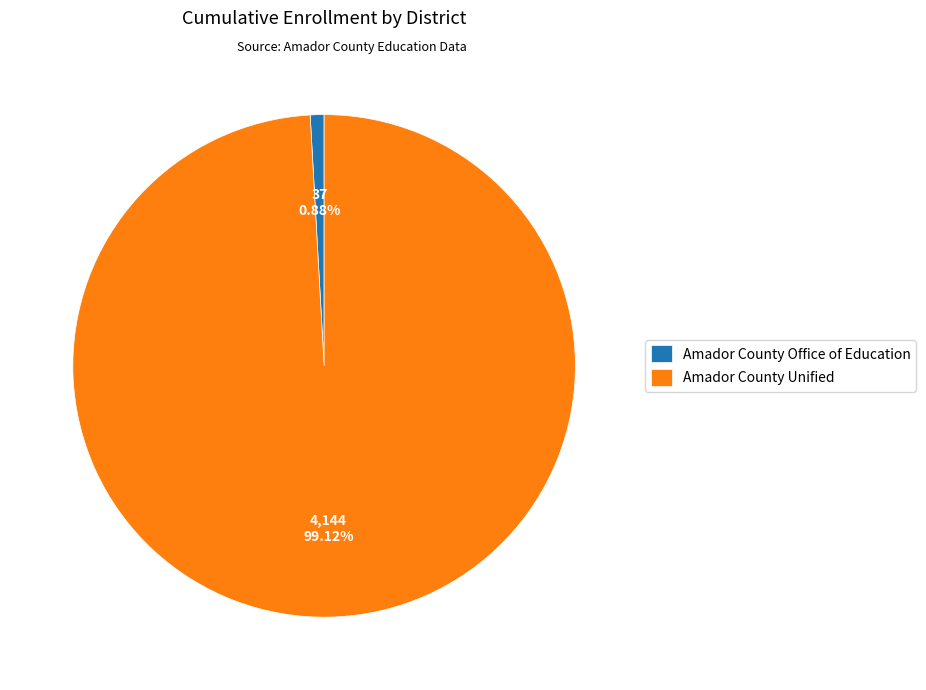

True or false: Amador County Unified accounts for 99% of the total.

True